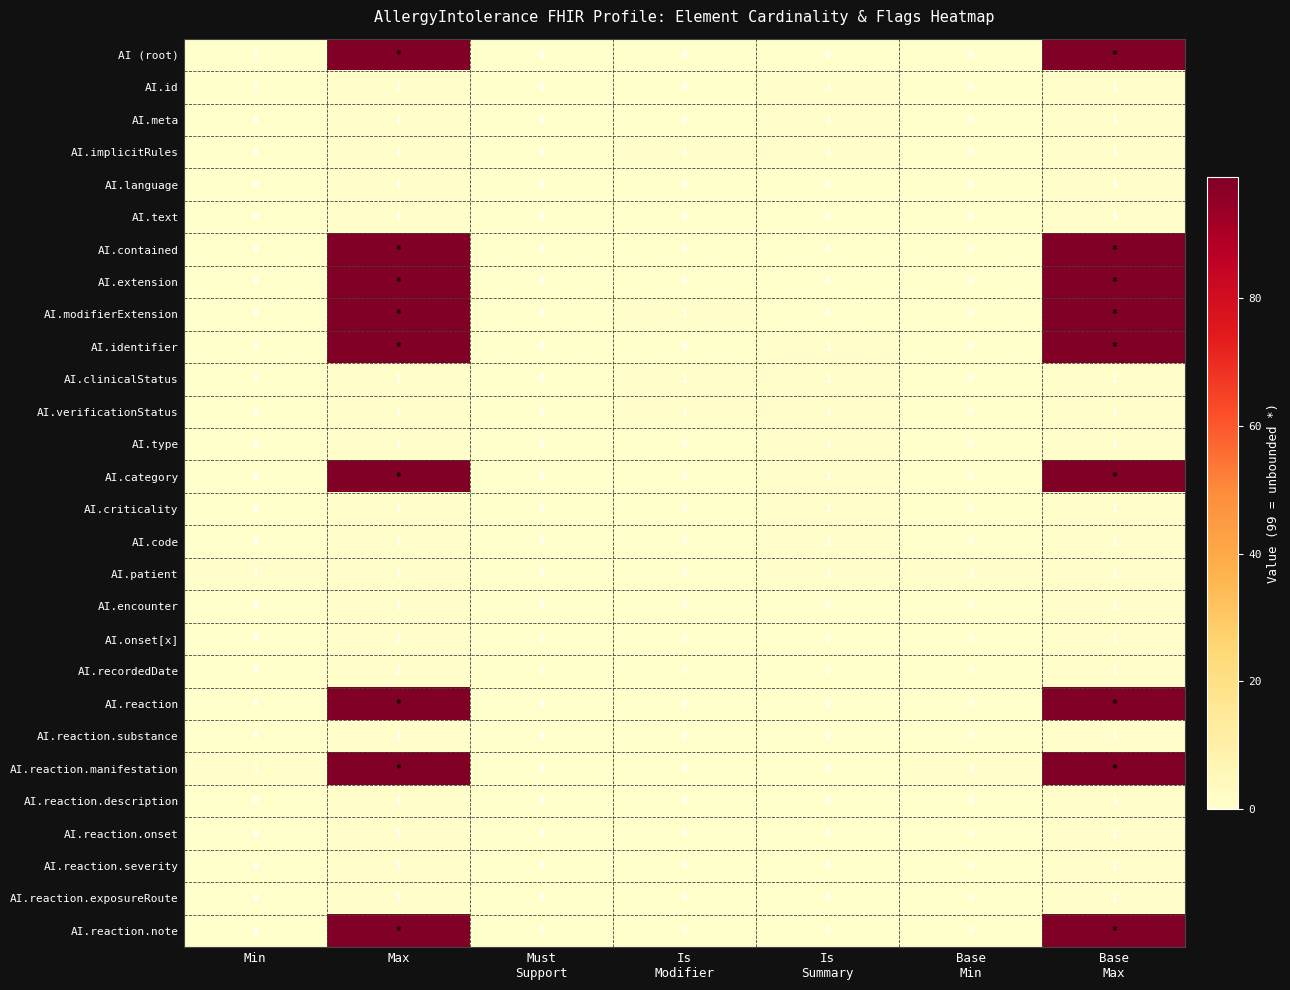

The AI.reaction.onset series shows 2 at Max. True or false?

False